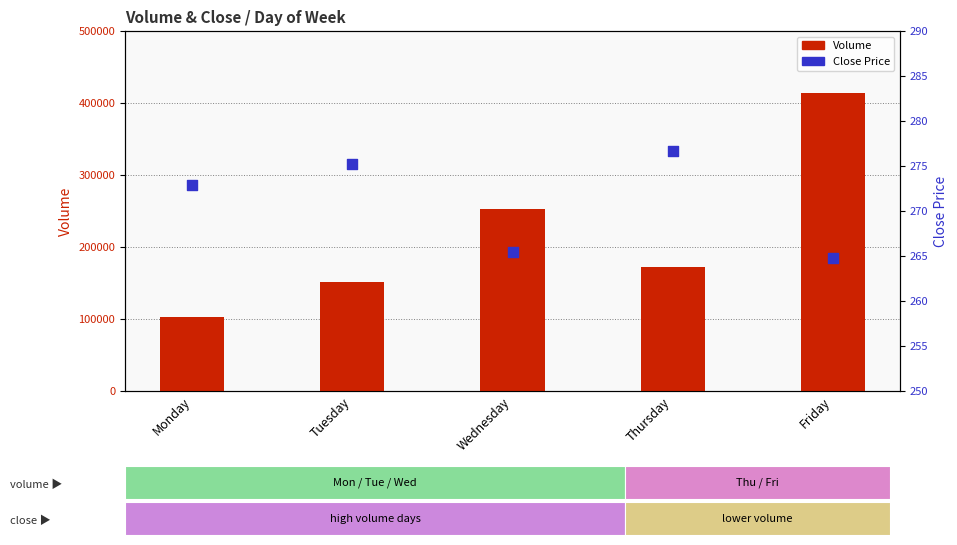

Which series reaches the maximum Y coordinate?

Volume